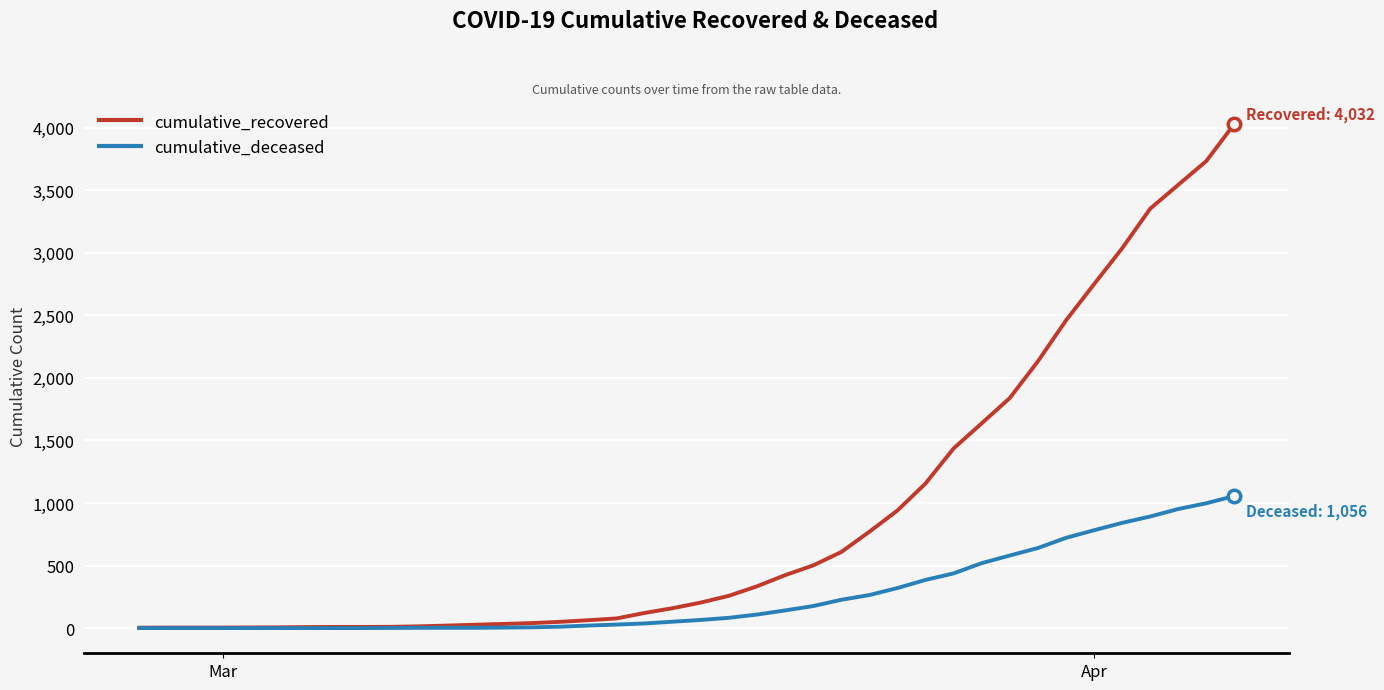

What is the difference between the second highest and second lowest values in the cumulative_deceased series?

998